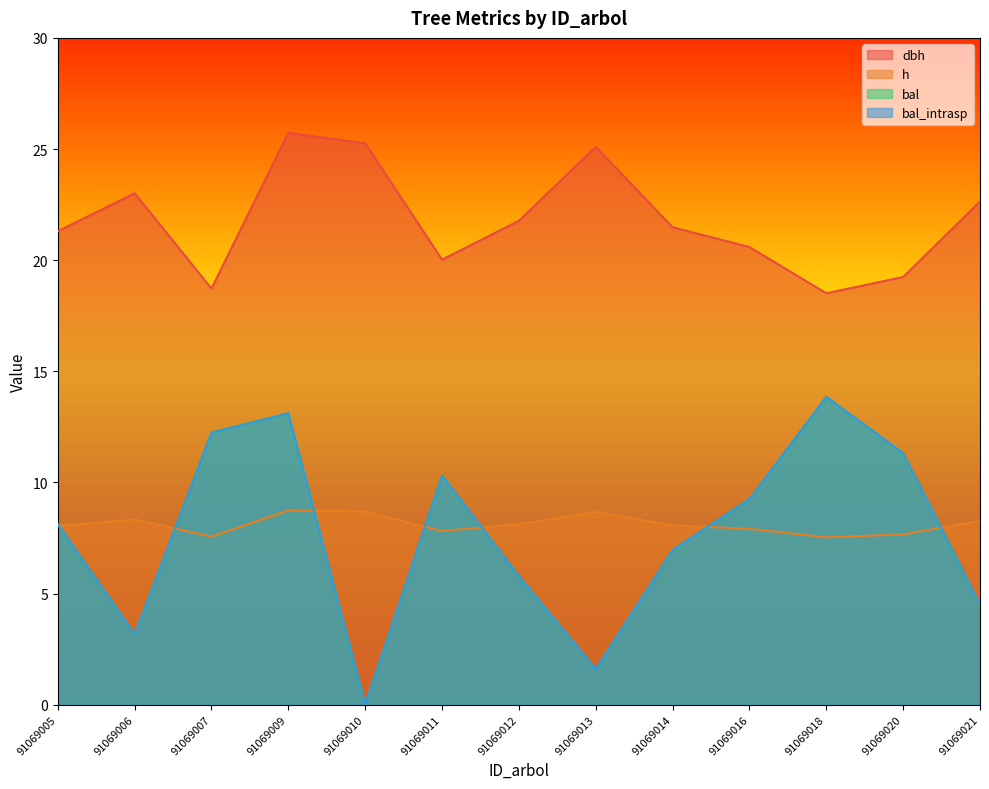

At how many categories does at least one series exceed 8?

13